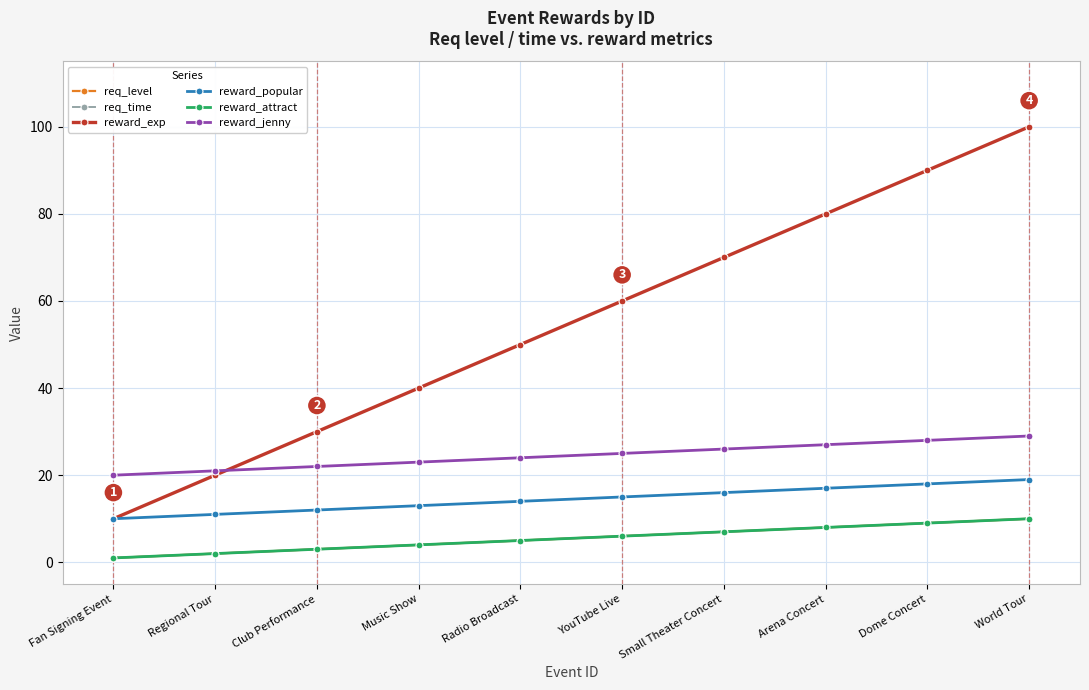

Does the chart have visible grid lines?

Yes